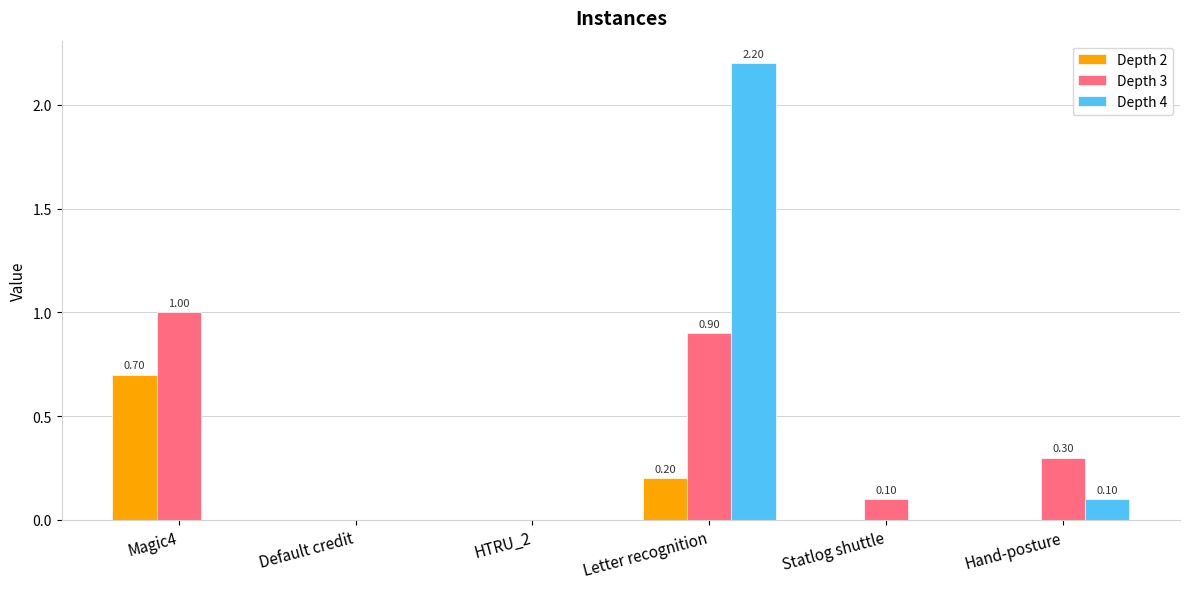

At which category is the sum across all series the highest?

Letter recognition